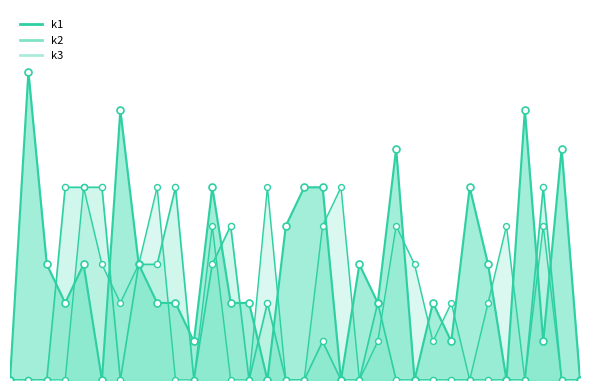

Which series has the largest total across all categories?

k1